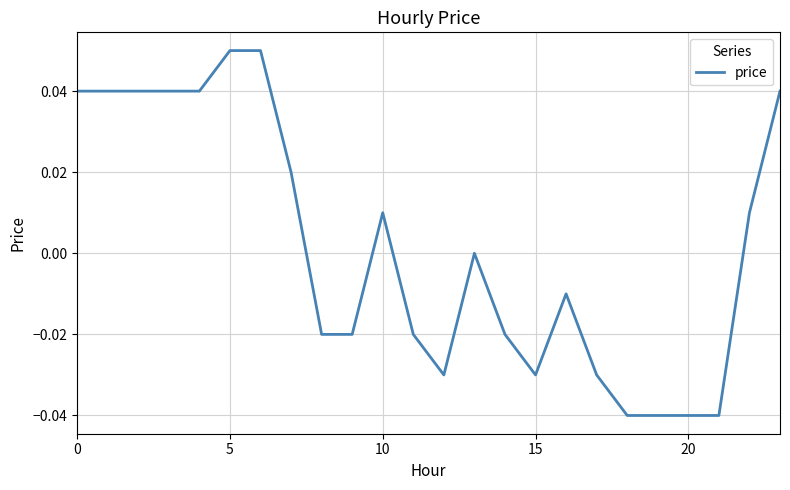

The chart shows a value of 0.1 at 0. True or false?

False